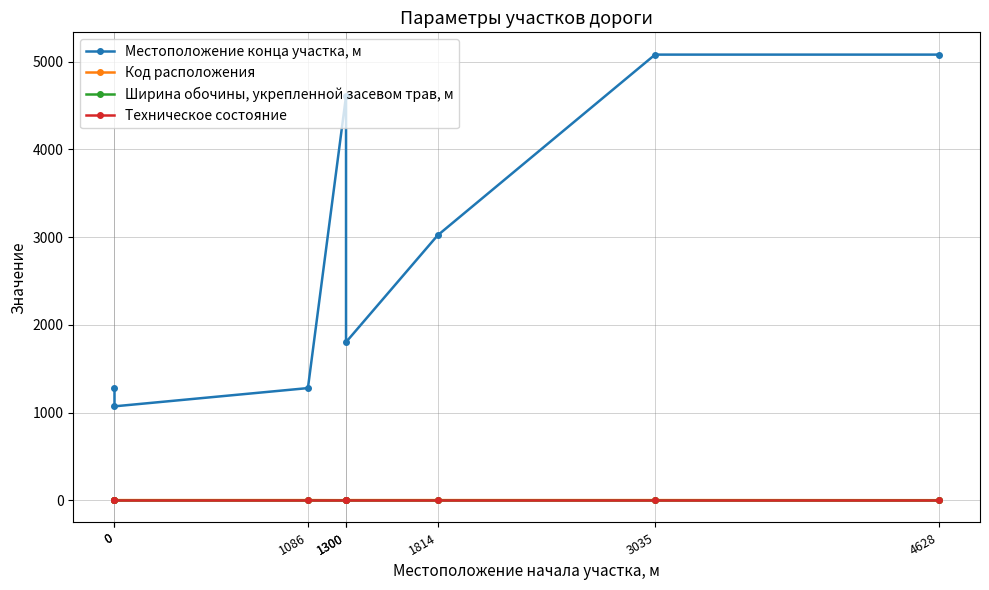

Is the value of Техническое состояние at 3035 greater than the value of Местоположение конца участка, м at 0?

No